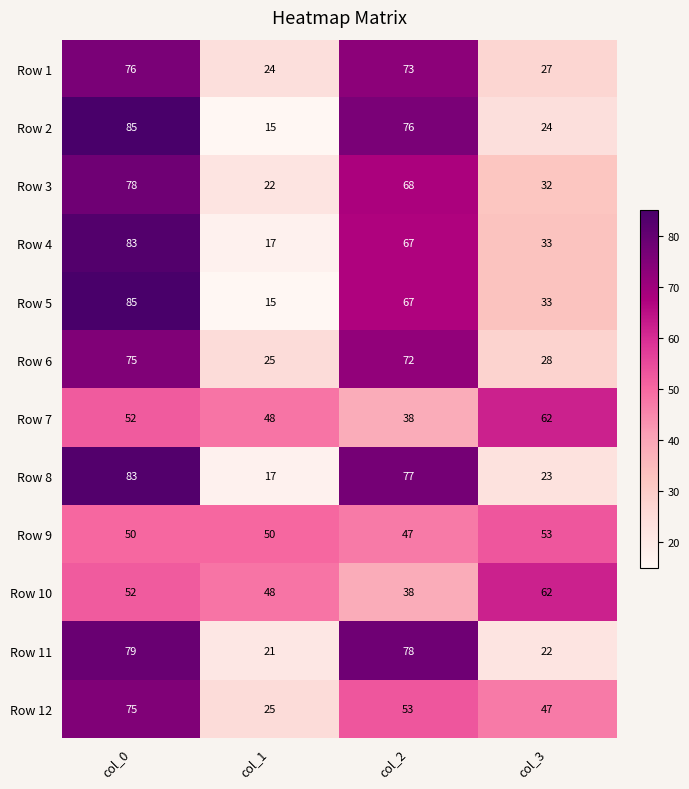

What is the difference between the maximum and minimum values in the Row 11 series?

58